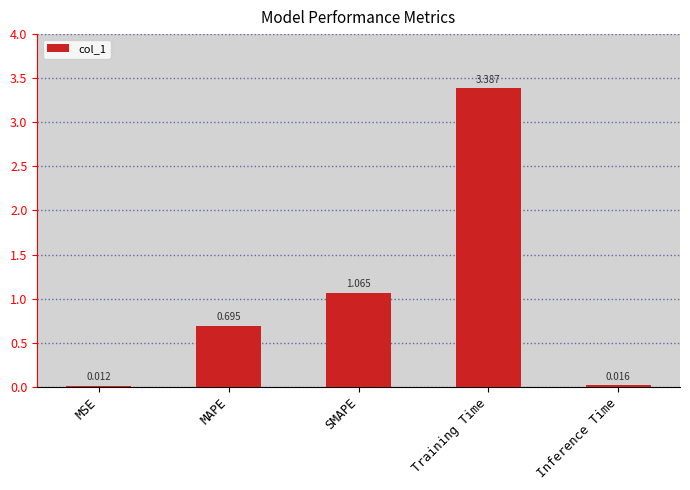

Between MSE and SMAPE, which is larger?

SMAPE